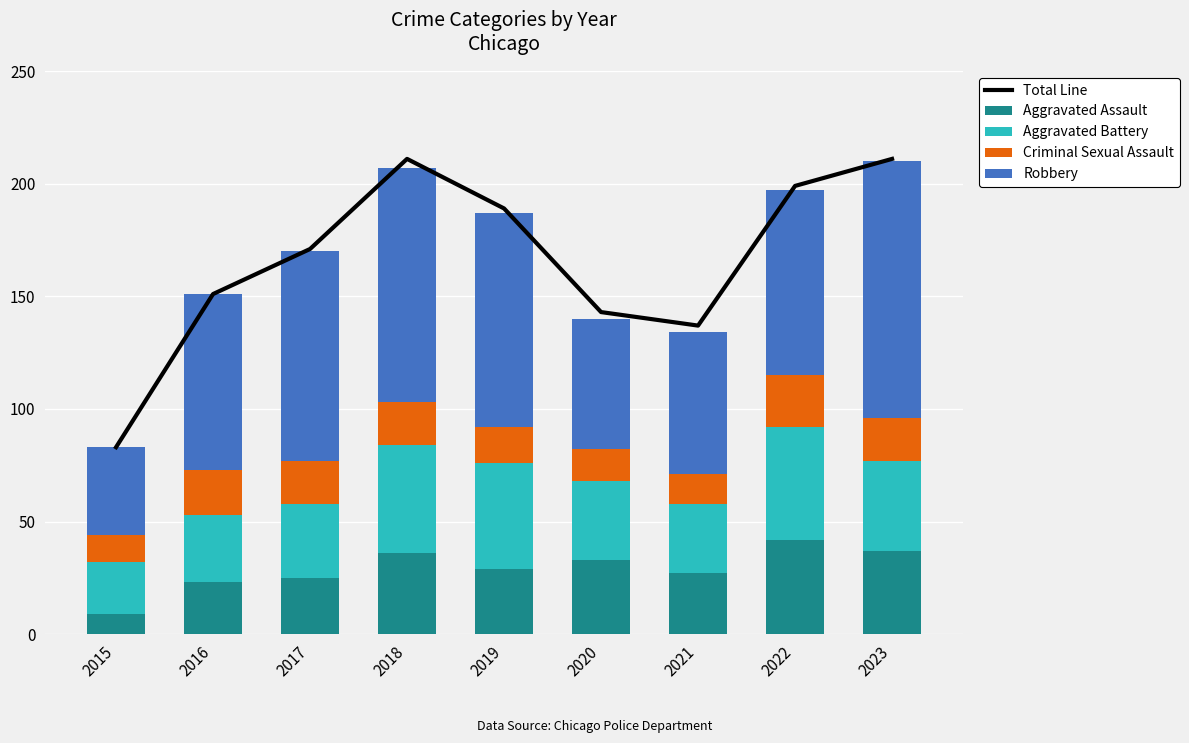

Is it true that Robbery equals 58 at 2020?

True